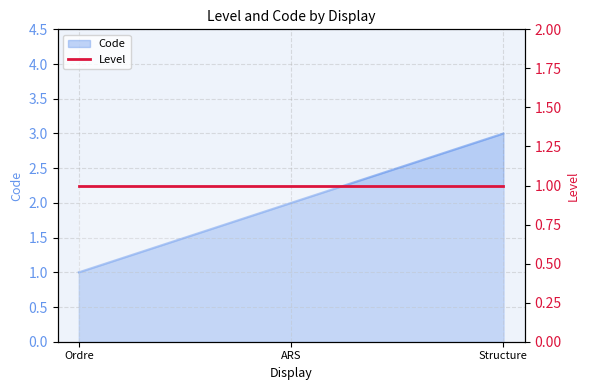

How many values are between 1 and 3?

3